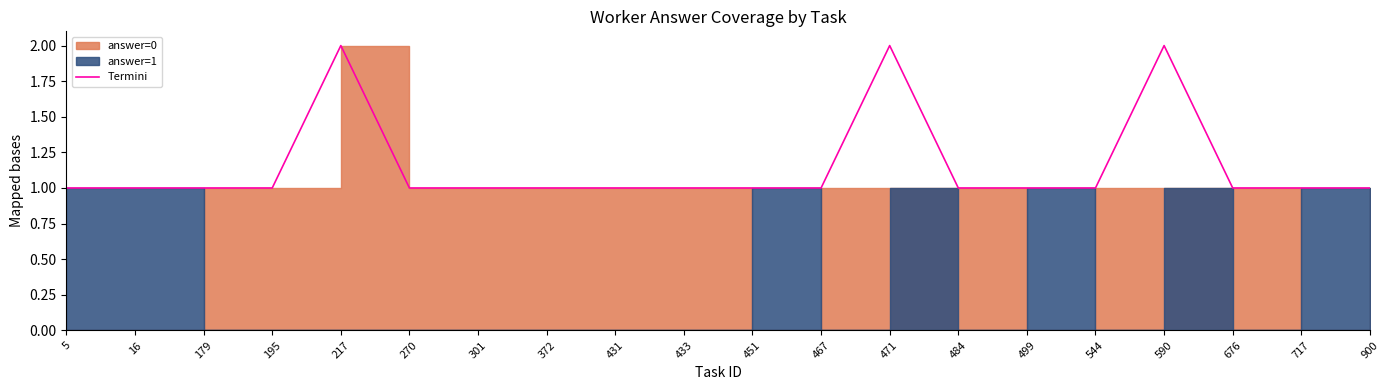

List the labels in order of value, largest first.

217, 471, 590, 5, 16, 179, 195, 270, 301, 372, 431, 433, 451, 467, 484, 499, 544, 676, 717, 900